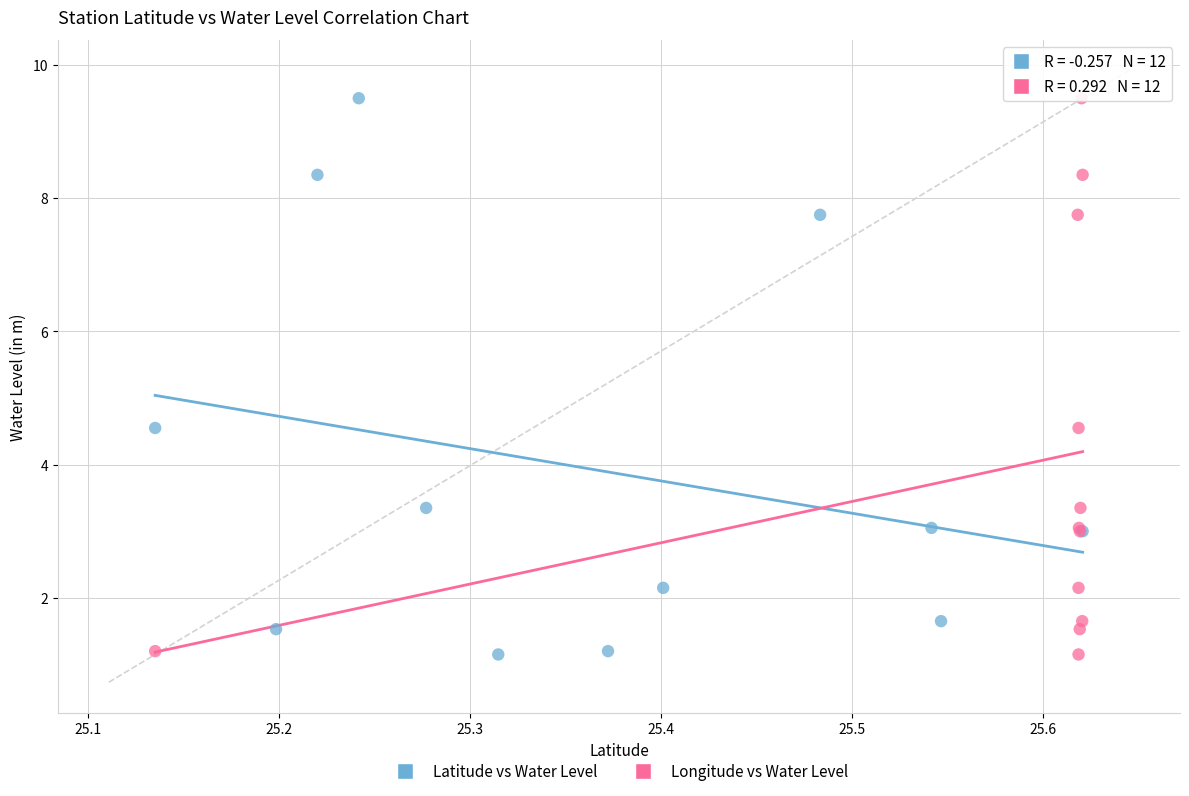

What are all the series names shown in the legend?

Latitude vs Water Level, Longitude vs Water Level